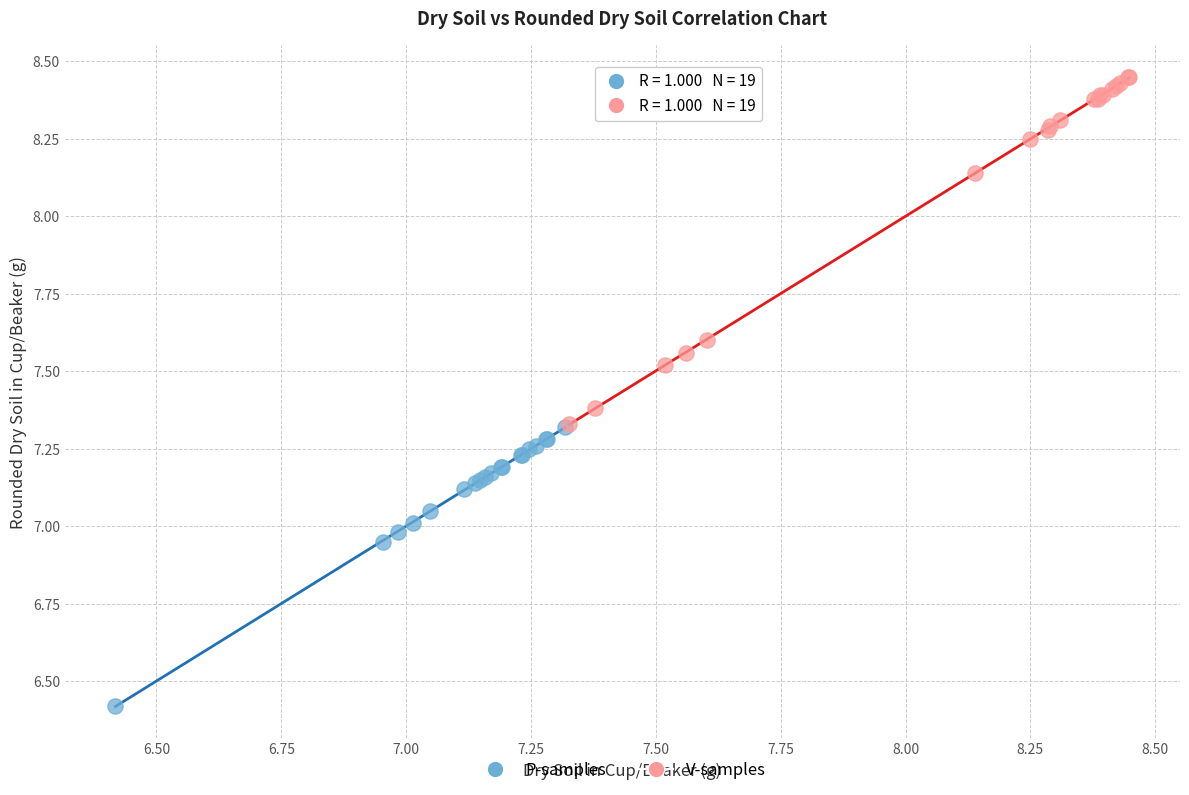

Which series reaches the maximum Y coordinate?

V-samples